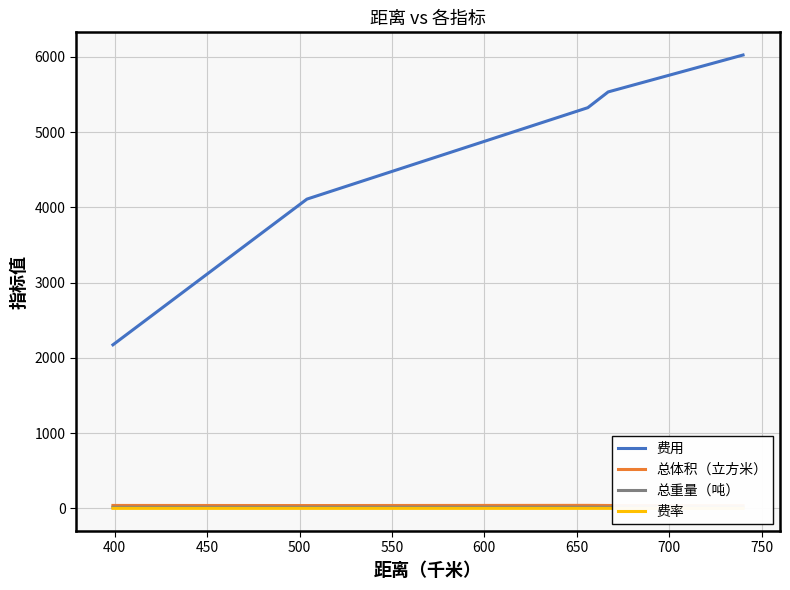

Which series has the largest range (max minus min)?

费用